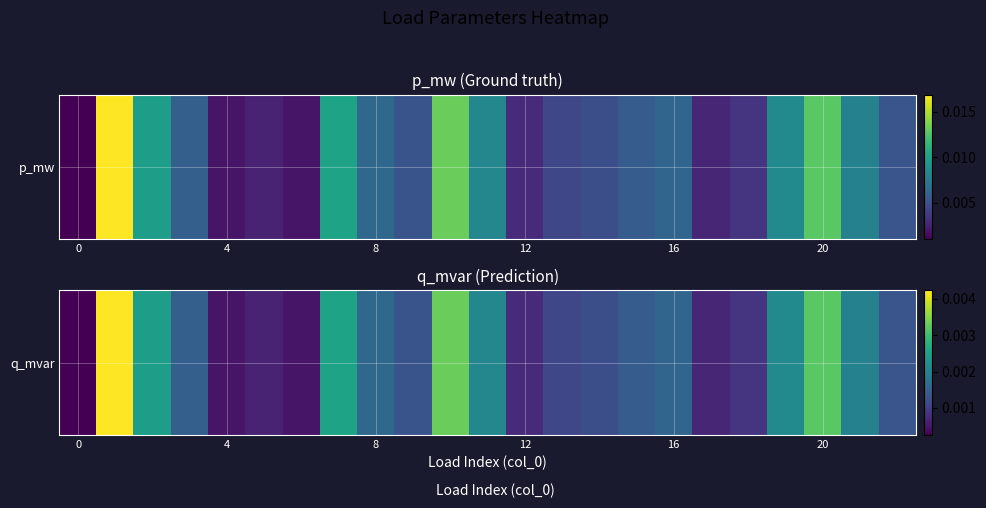

True or false: the data shows 0.0 at 20.

False